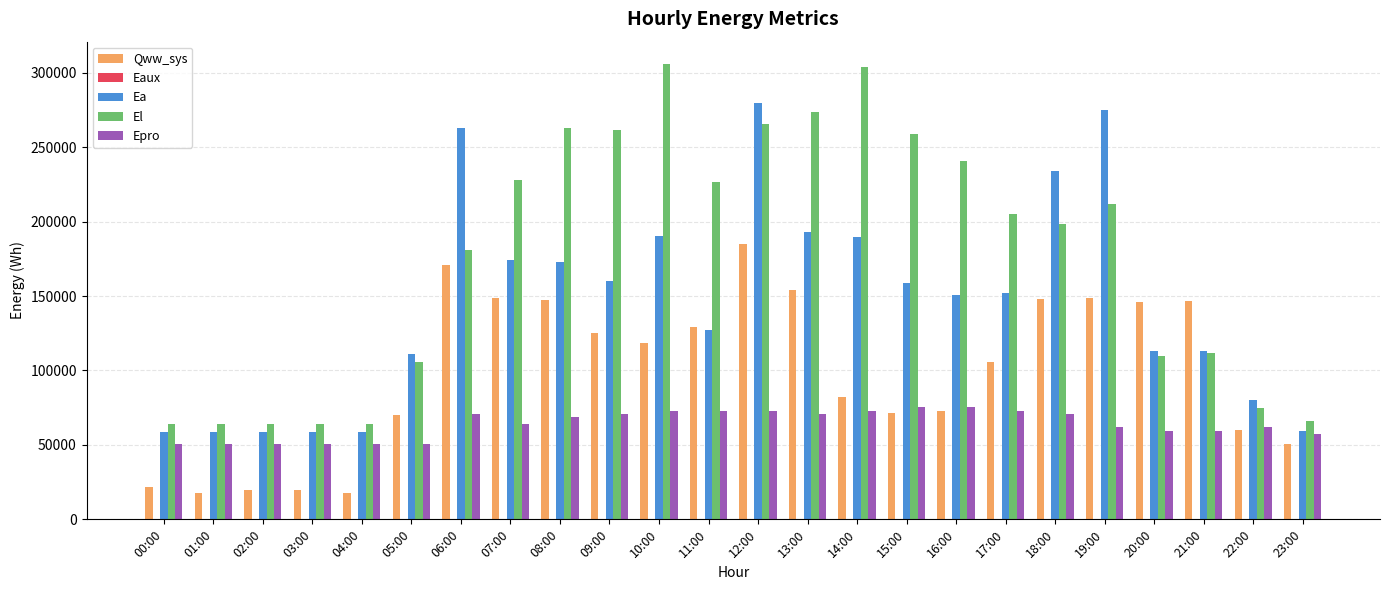

Which series has the widest spread of values?

El